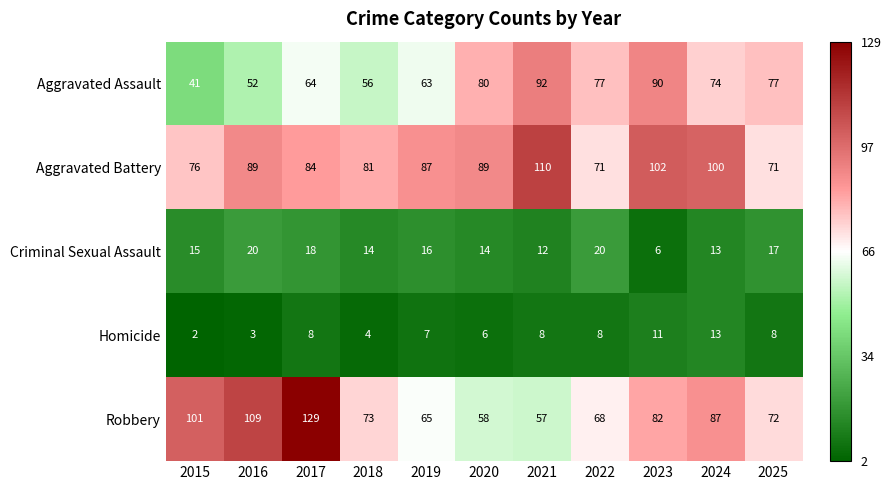

Rank the series by their maximum value, from lowest to highest.

Homicide, Criminal Sexual Assault, Aggravated Assault, Aggravated Battery, Robbery